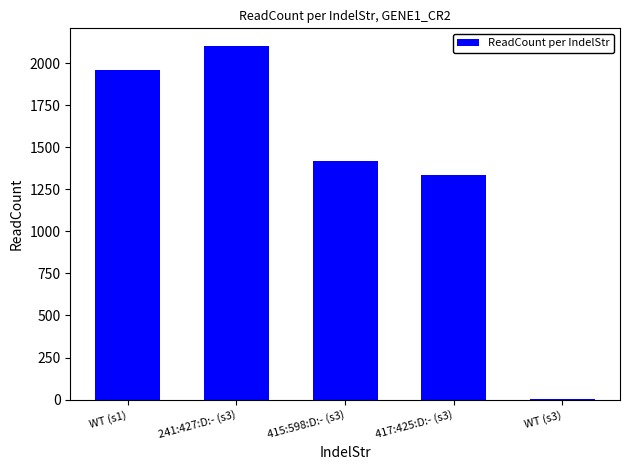

Is it true that the value at 415:598:D:- (s3) is 1419?

True